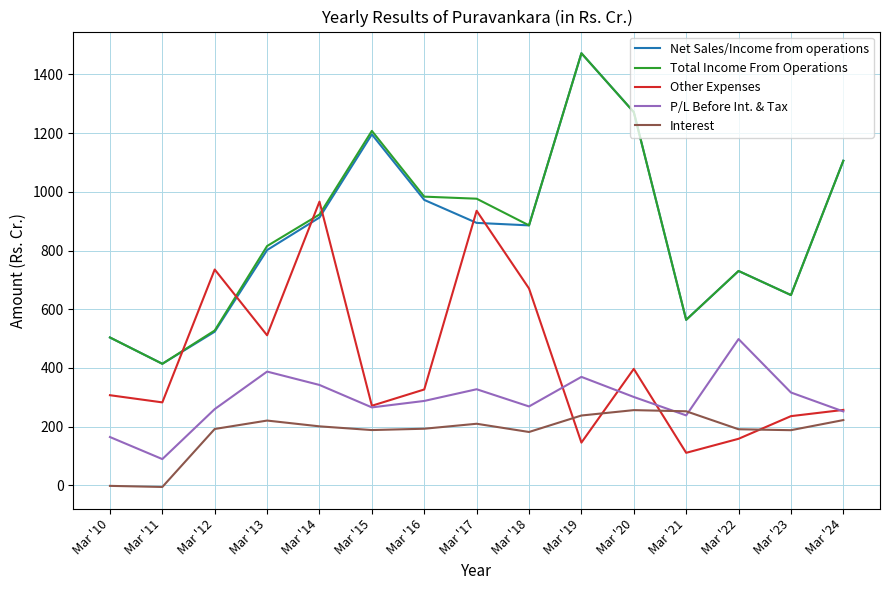

True or false: P/L Before Int. & Tax has a value of 301.2 at Mar '20.

True